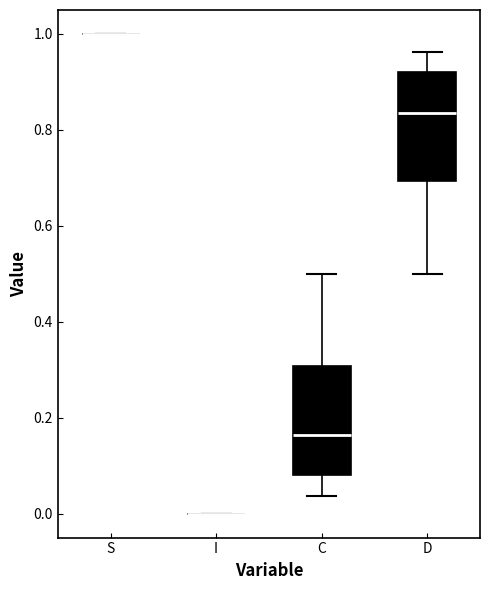

Where does the lower whisker of the box for D end on the y-axis? The values are not printed on the chart, so give them approximately, as read against the axis.

0.50